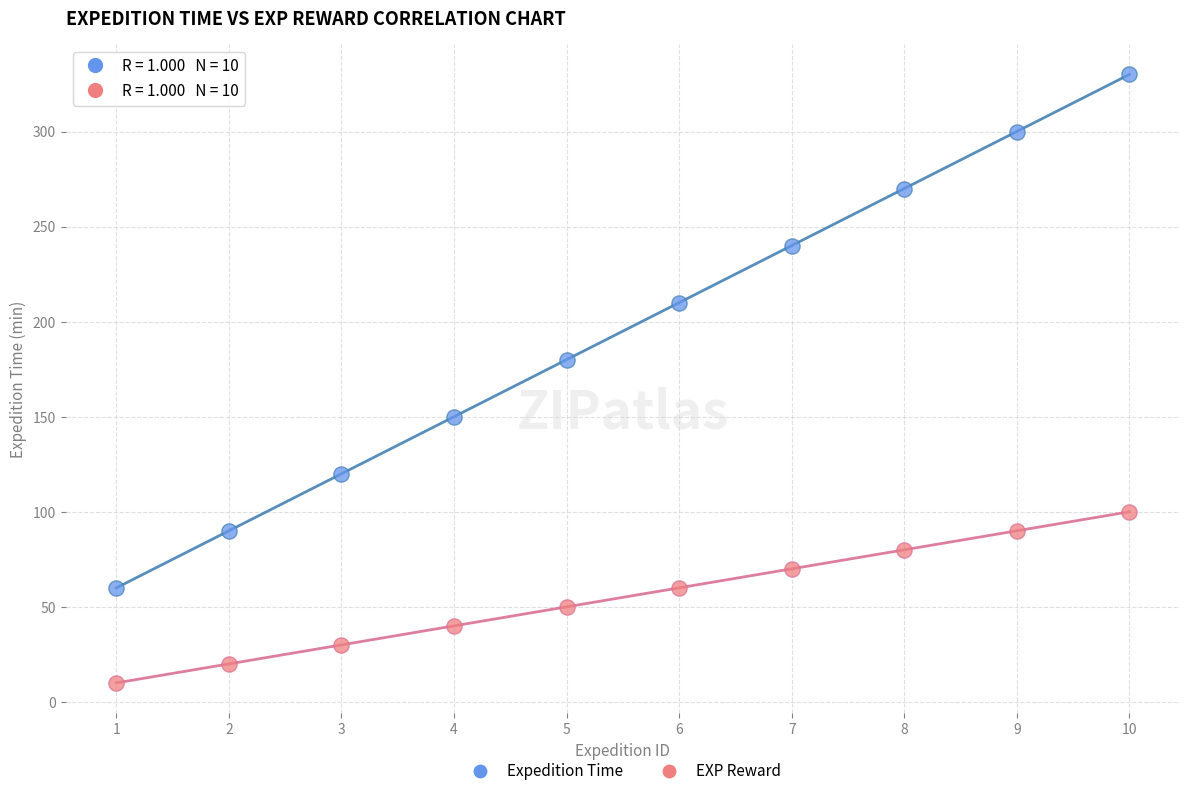

What is the X range (max minus min) for the scatter plot?

9